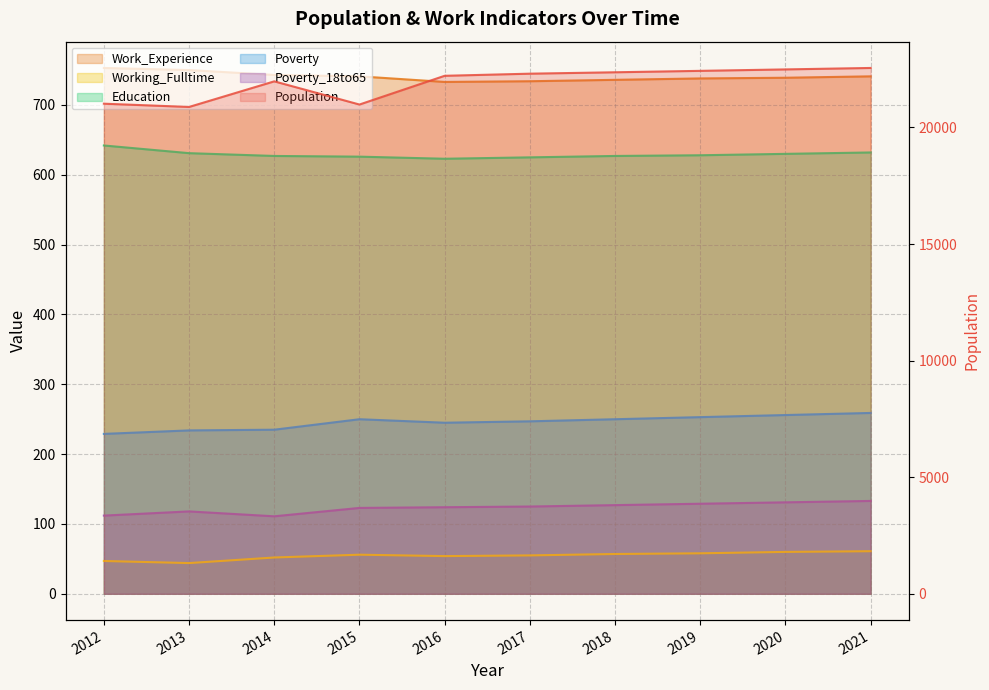

What is the average value of the Education series?

629